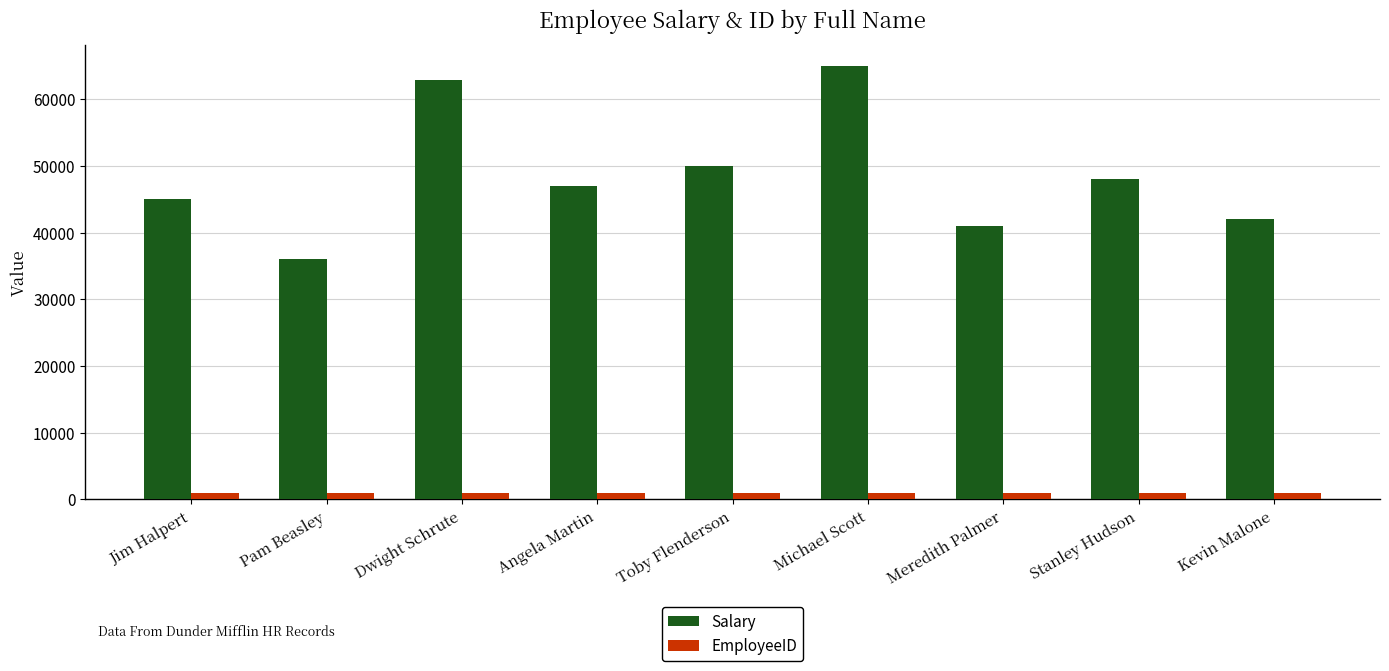

What is the label of the 5th bar from the left?

Toby Flenderson